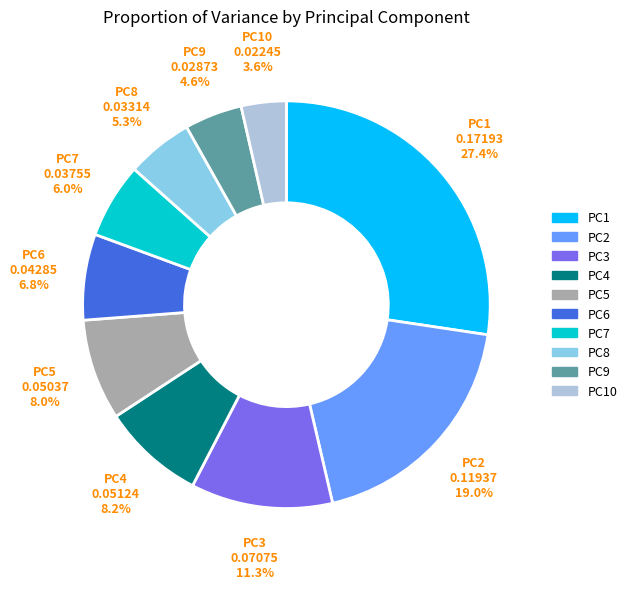

Is there a majority slice in this chart?

No